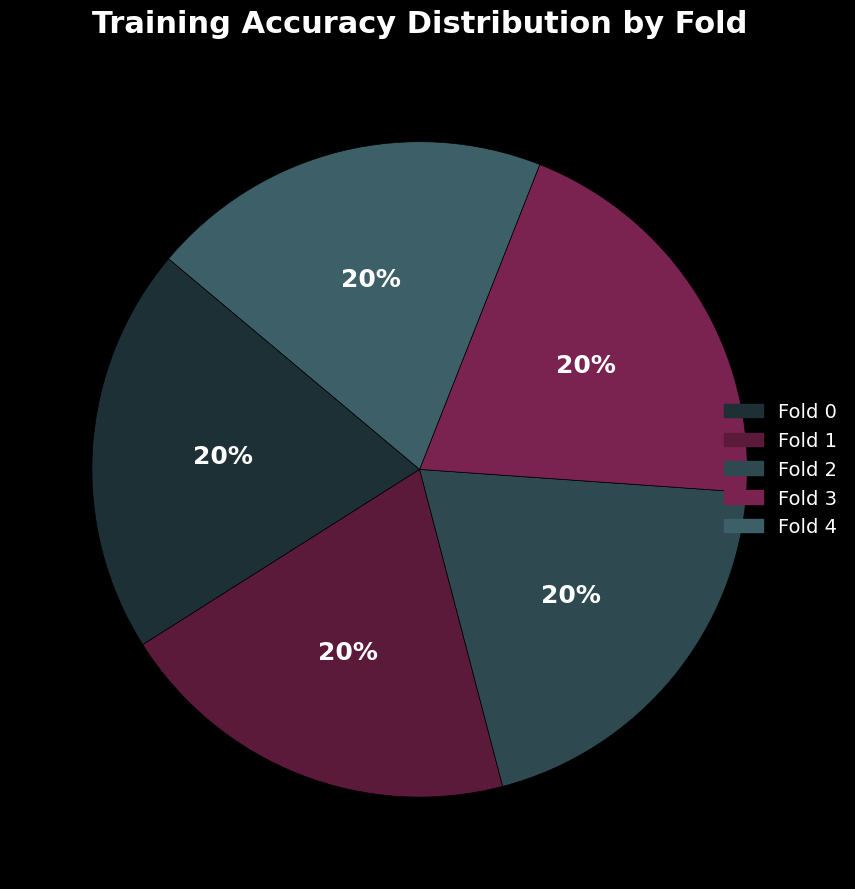

To the nearest percent, what portion does Fold 3 represent?

20%